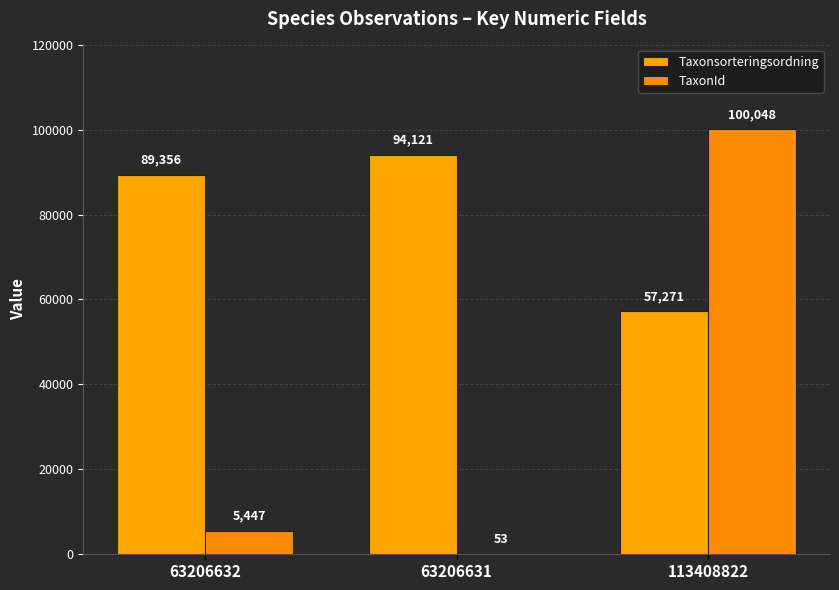

What is the label of the 2nd bar from the left?

63206631